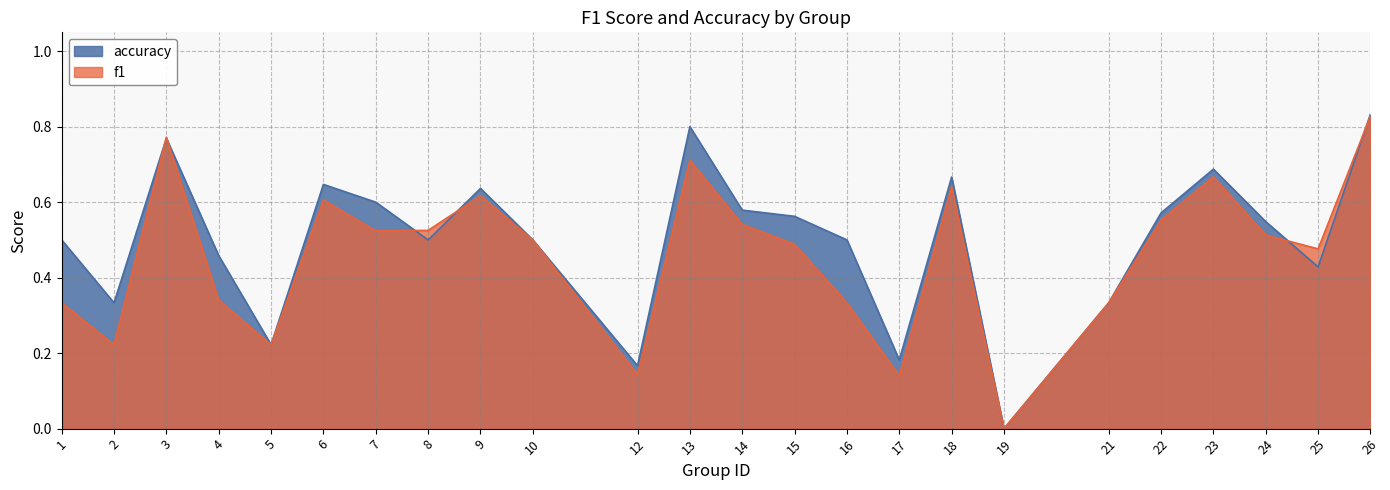

Reading left to right, extract all data points from this chart.

f1: 0.3	0.2	0.8	0.3	0.2	0.6	0.5	0.5	0.6	0.5	0.1	0.7	0.5	0.5	0.3	0.1	0.6	0.0	0.3	0.6	0.7	0.5	0.5	0.8
accuracy: 0.5	0.3	0.8	0.5	0.2	0.6	0.6	0.5	0.6	0.5	0.2	0.8	0.6	0.6	0.5	0.2	0.7	0.0	0.3	0.6	0.7	0.5	0.4	0.8